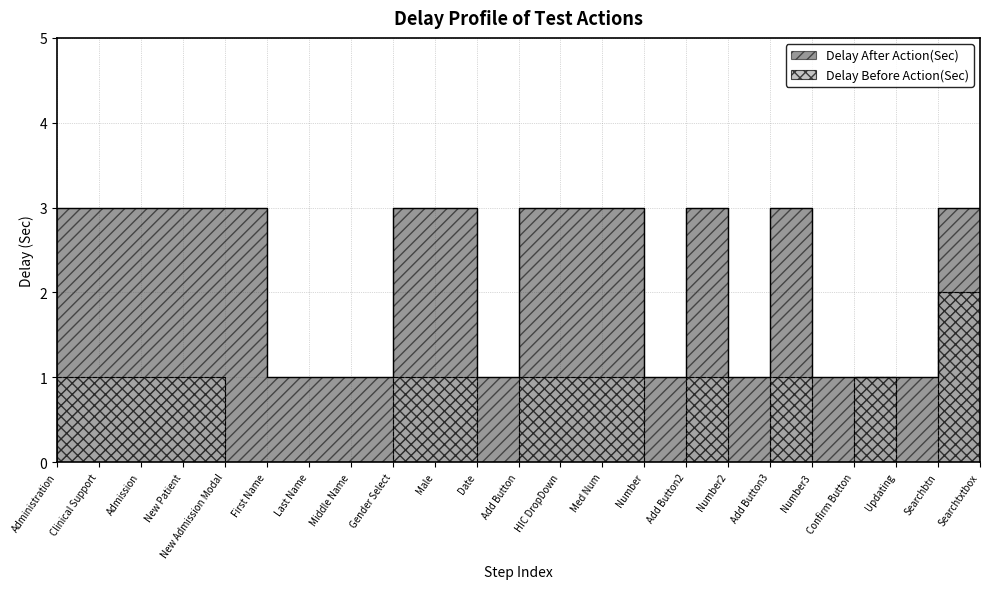

At Admission, list the series in order from smallest to largest.

Delay Before Action(Sec), Delay After Action(Sec)